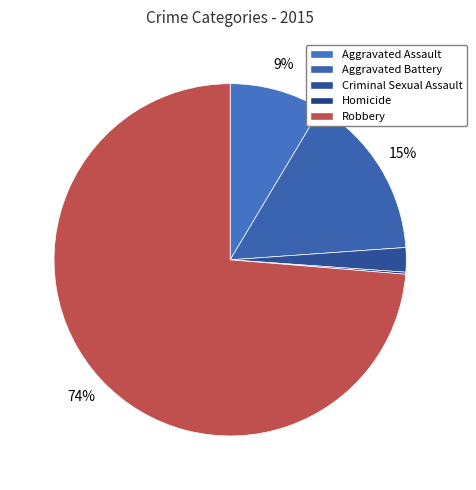

Count the number of slices in the pie.

5